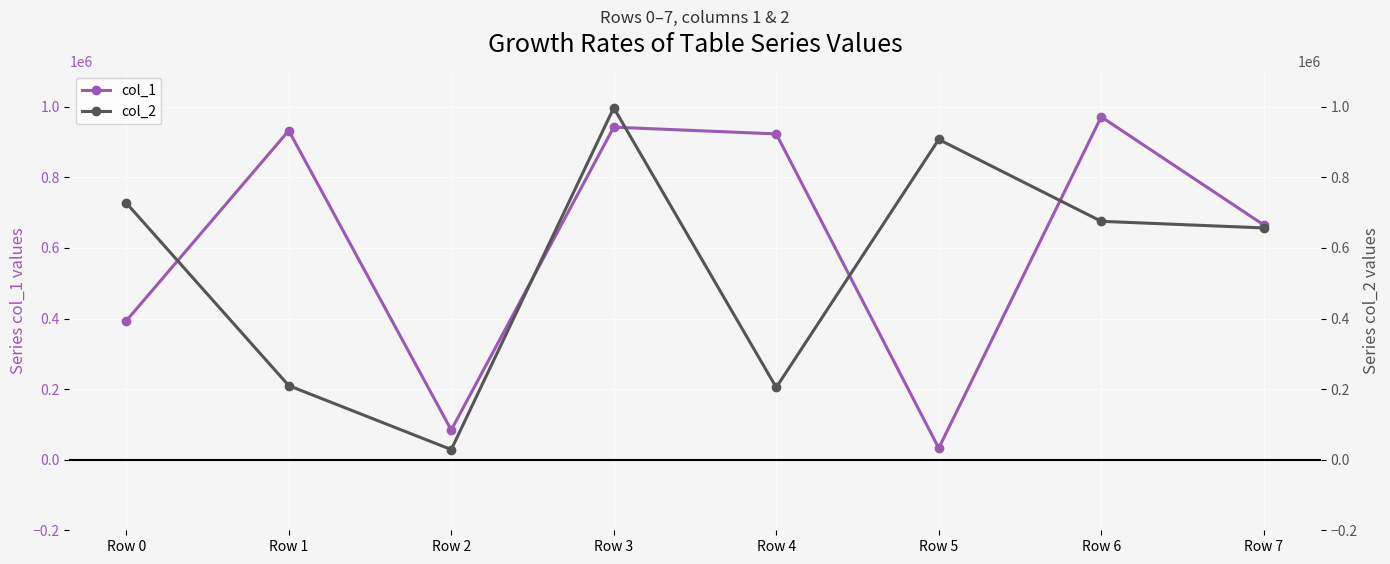

Does the chart display data point markers on the line(s)?

Yes